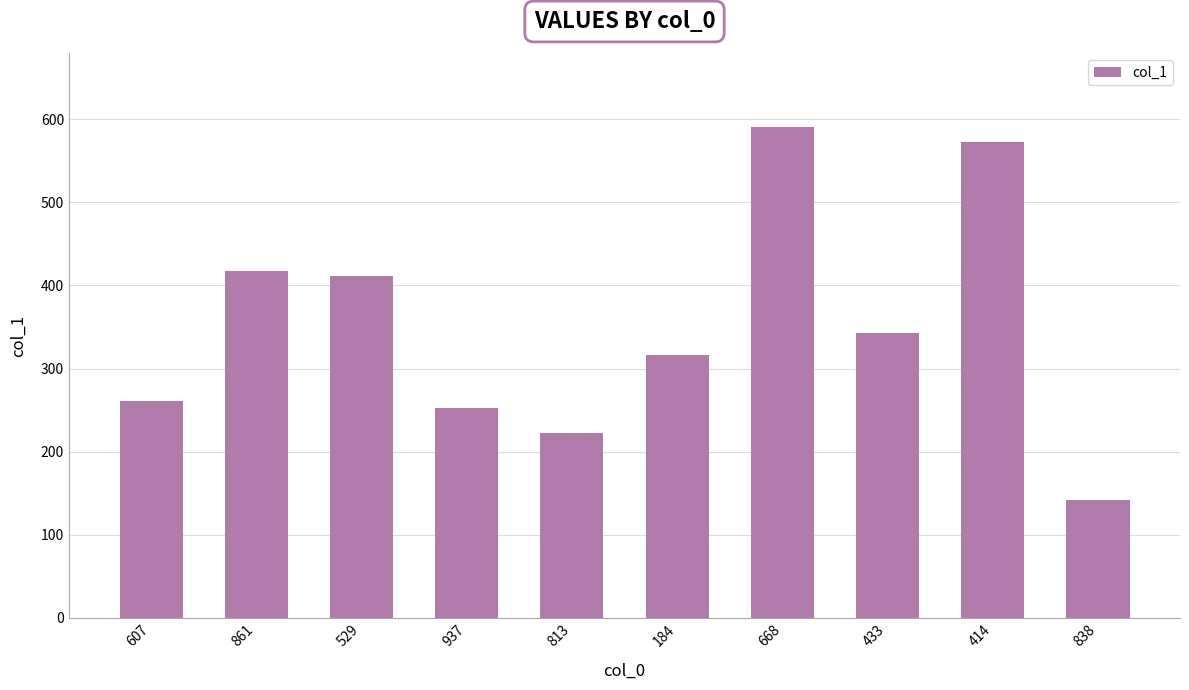

What is the greatest value displayed?

591